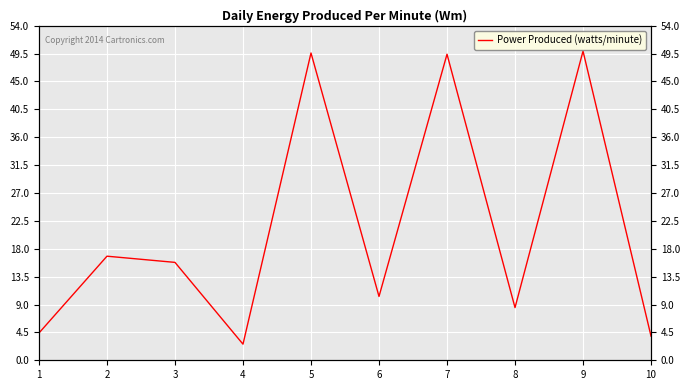

Approximately how many times larger is the value at 4 compared to 5?

0.1